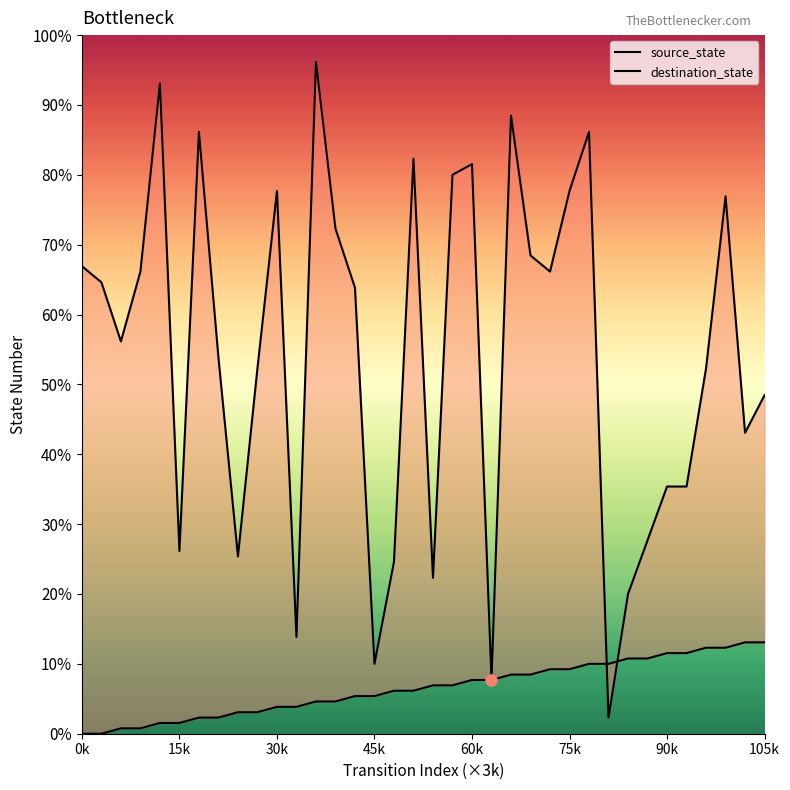

Which series has the largest total across all categories?

destination_state